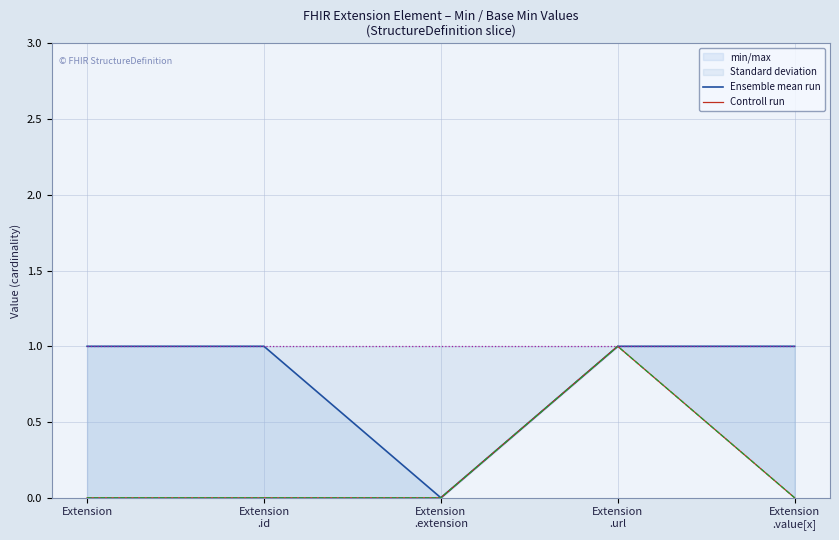

True or false: Controll run has more than 1 points higher than both neighbors.

False